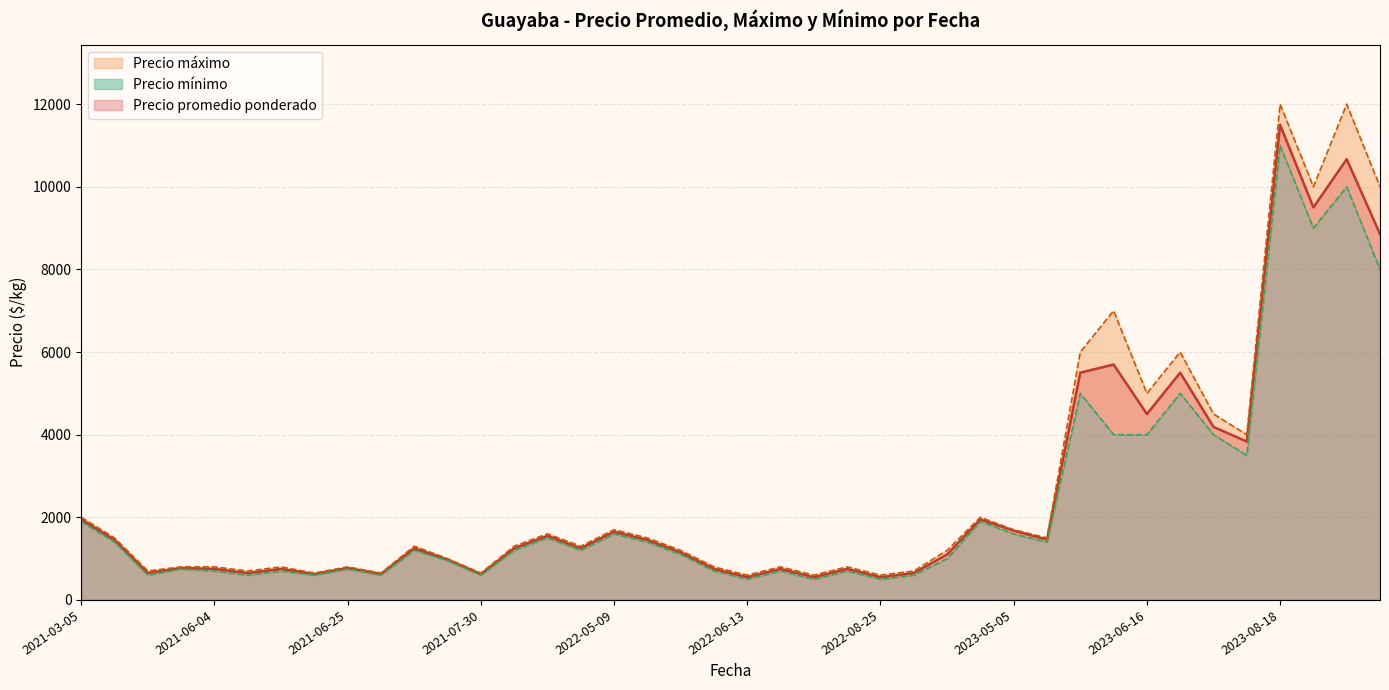

True or false: Precio minimo and Precio maximo cross at least once.

False